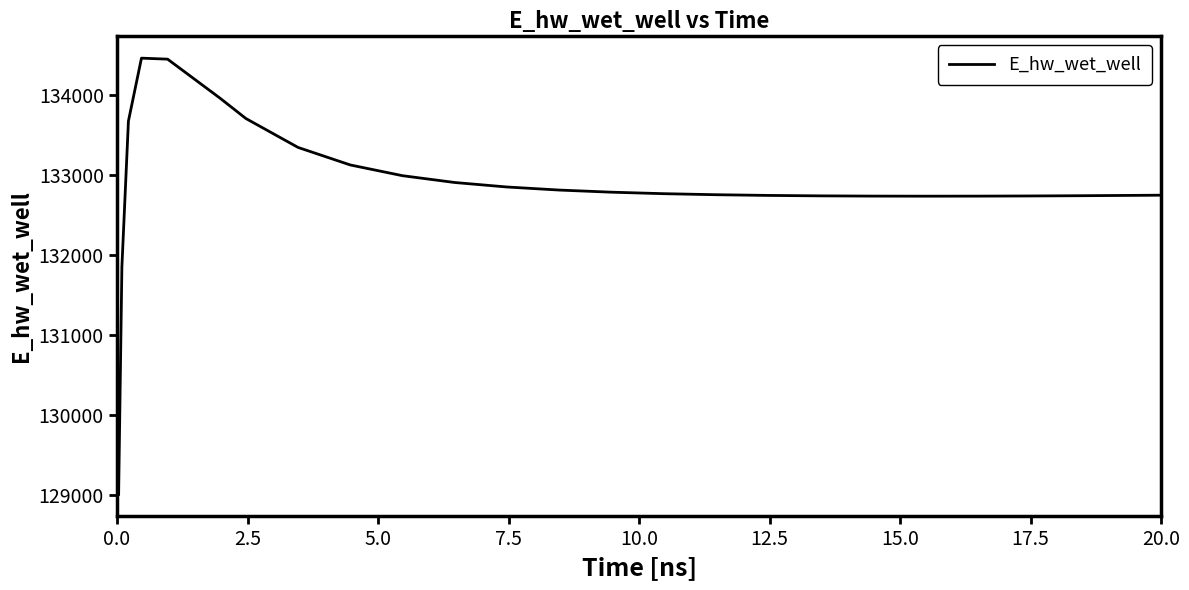

What is the greatest value displayed?

134458.2